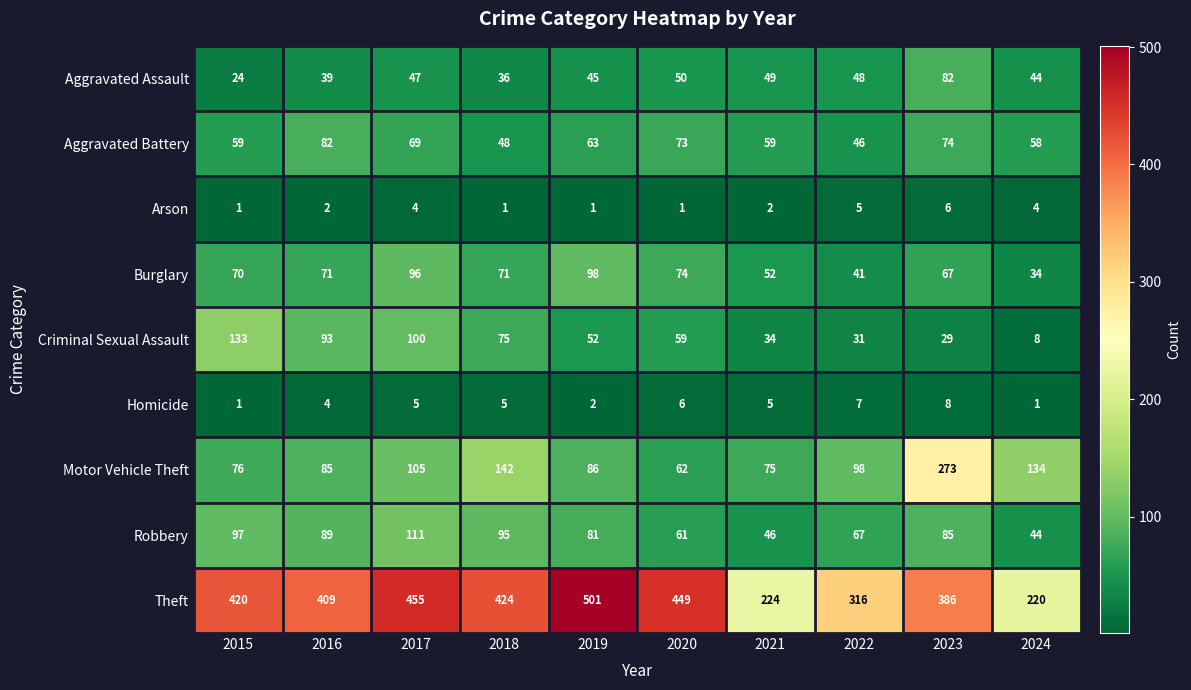

What is the approximate value of Burglary at 2021, to the nearest 5?

50